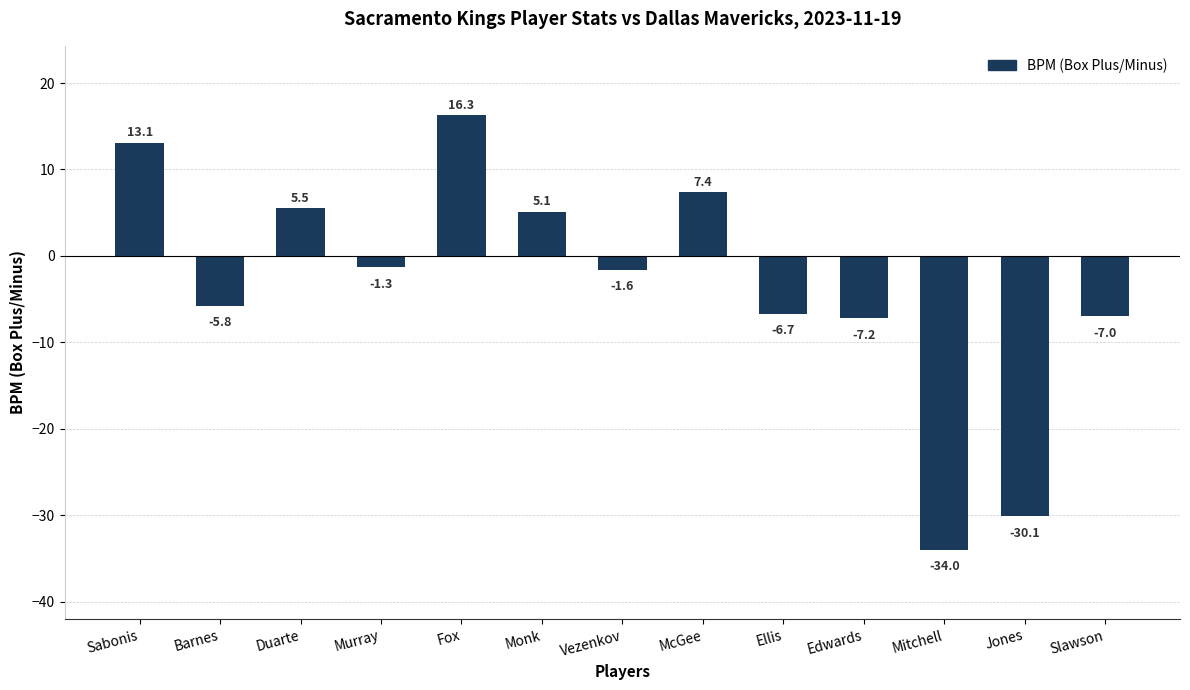

List the labels in order of value, largest first.

Fox, Sabonis, McGee, Duarte, Monk, Murray, Vezenkov, Barnes, Ellis, Slawson, Edwards, Jones, Mitchell